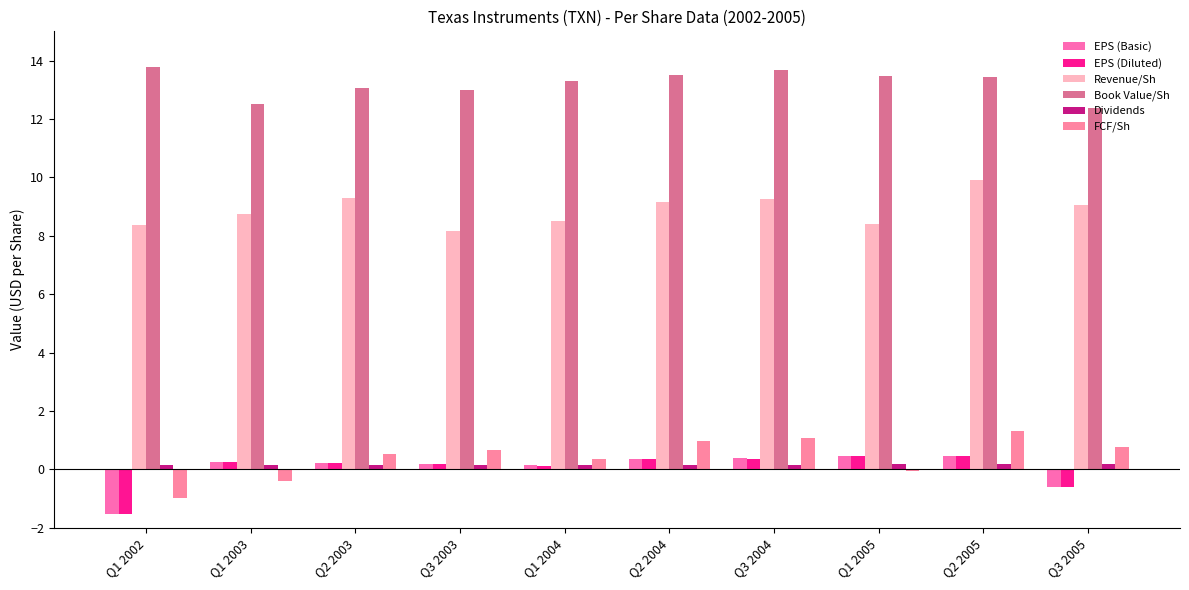

List the series in order of their peak value, highest first.

Book Value/Sh, Revenue/Sh, FCF/Sh, EPS (Basic), EPS (Diluted), Dividends